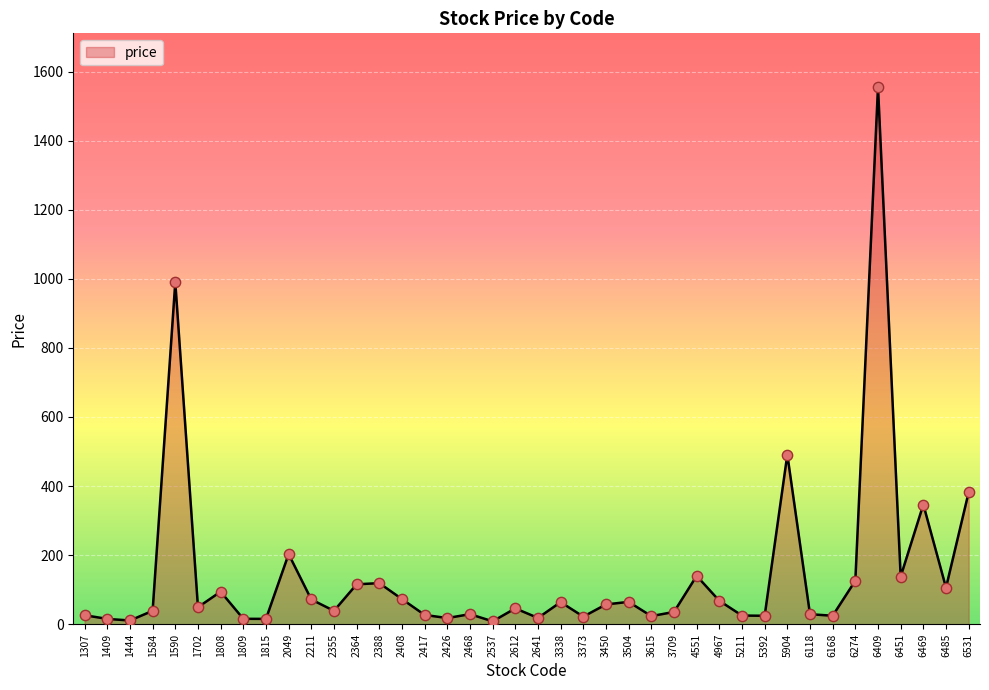

Approximately how many times larger is the value at 2211 compared to 3373?

3.3